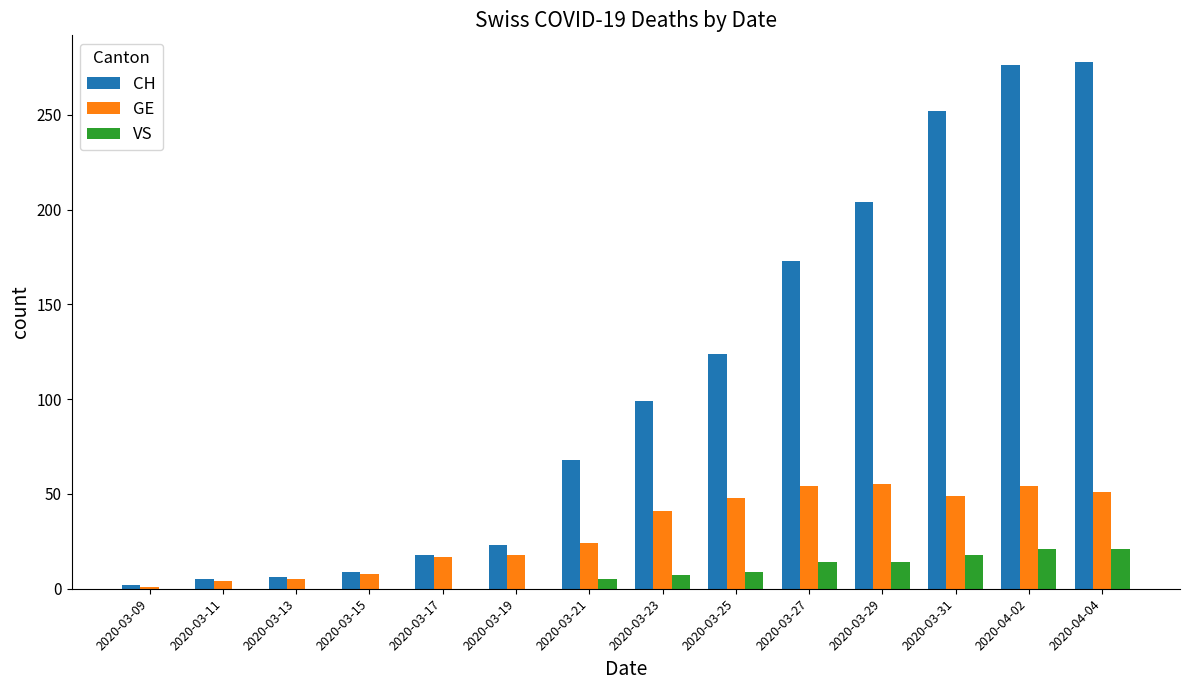

What is the greatest value displayed?

278